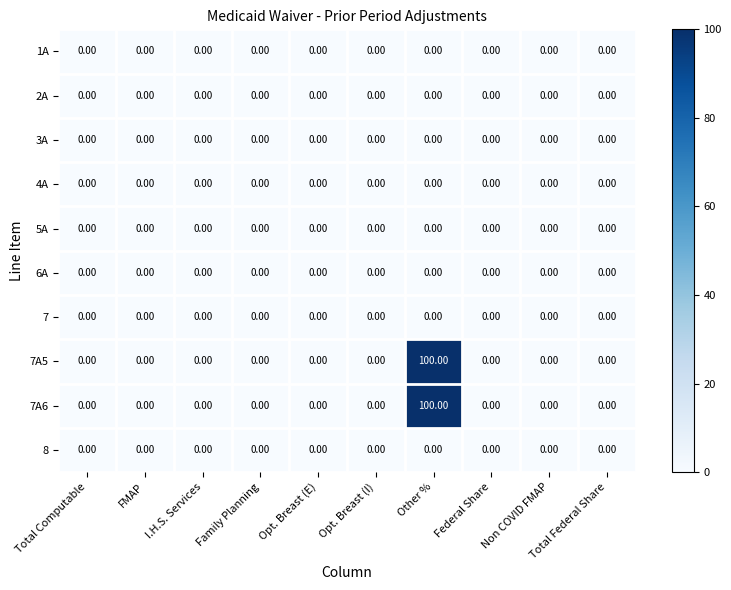

What is the average value of the 7A6 series?

10